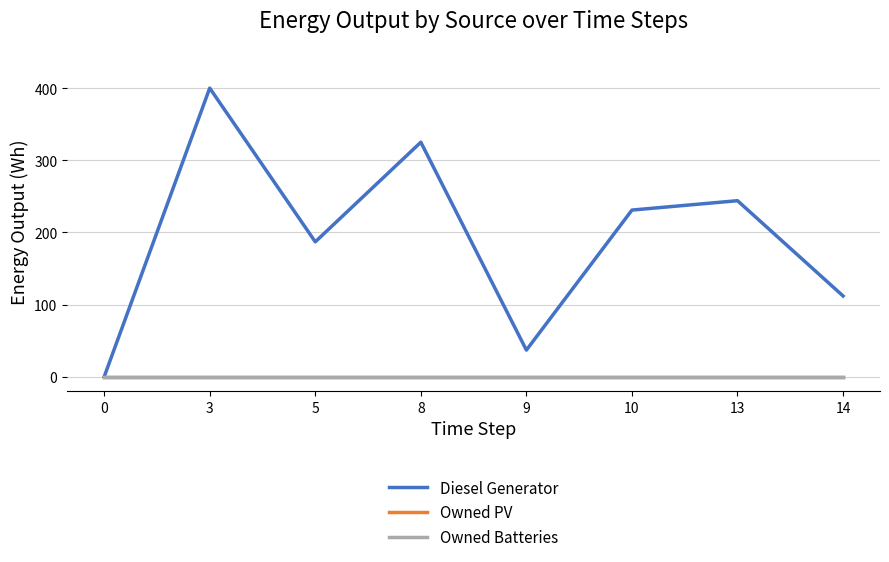

Does the chart display data point markers on the line(s)?

No